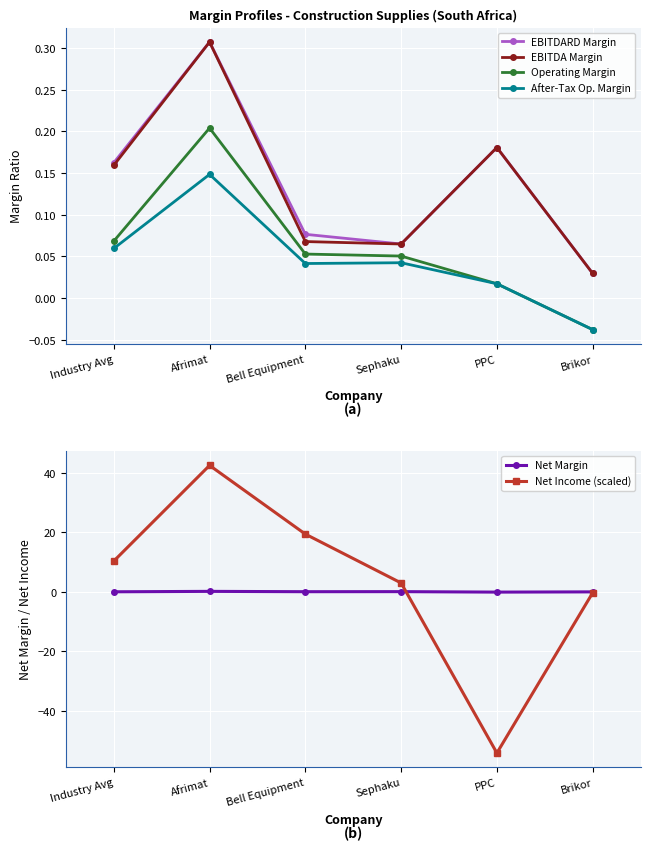

What is the sum of all Net Margin values?

0.1